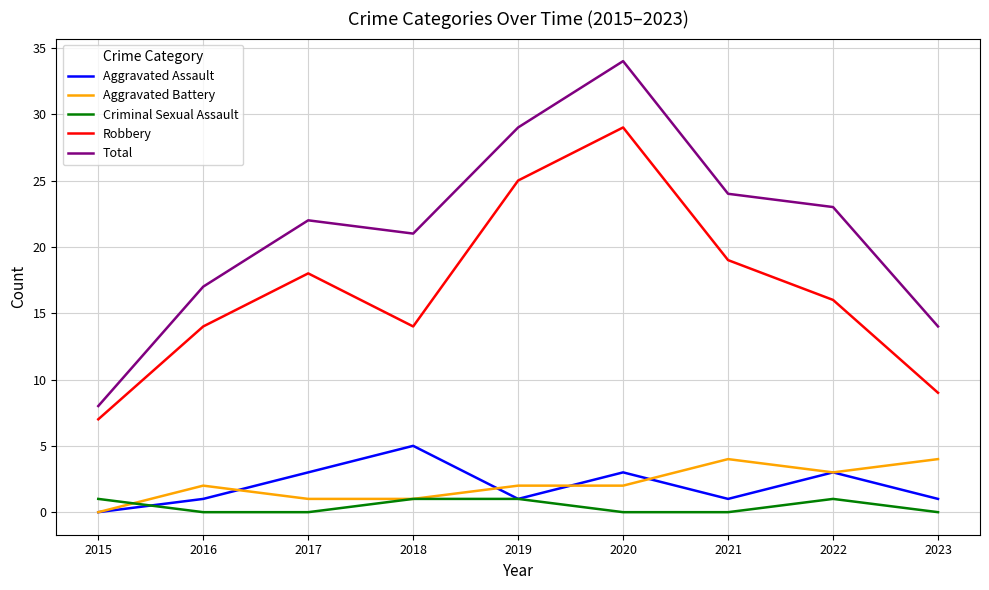

Which category has the highest value across all series?

2020